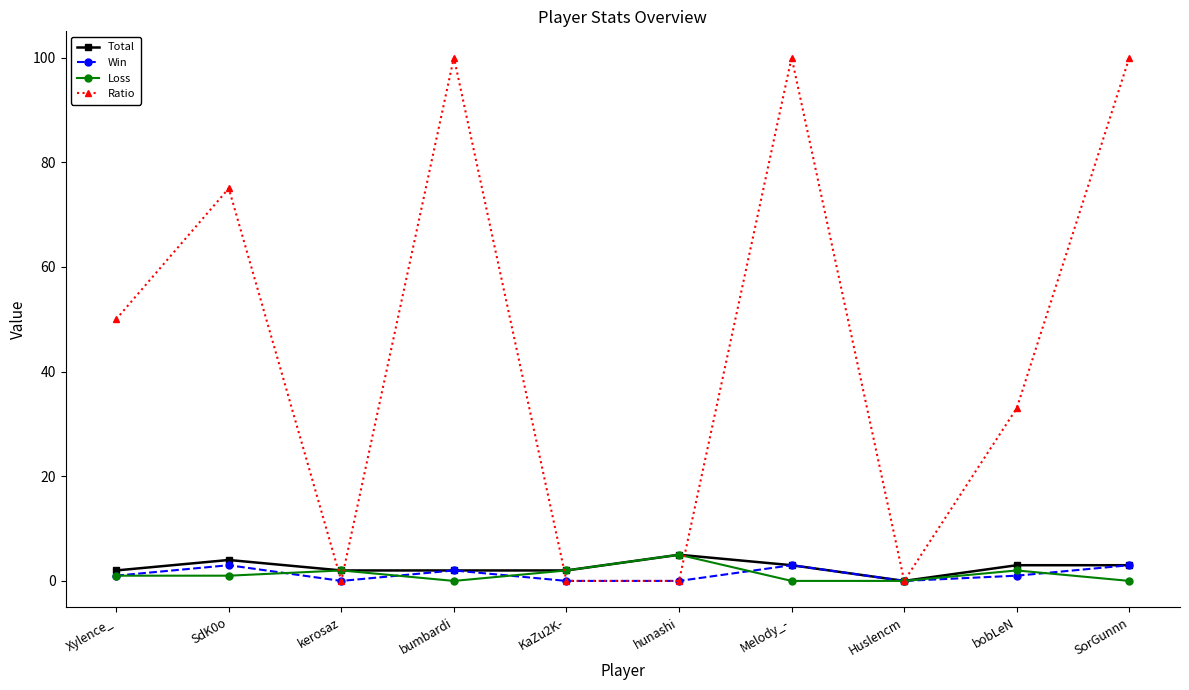

At how many categories does at least one series exceed 71?

4